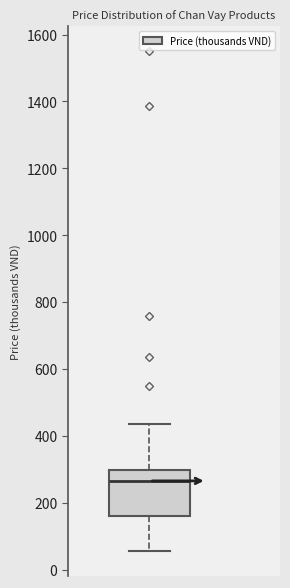

Where does the lower whisker of the box end on the y-axis? The values are not printed on the chart, so give them approximately, as read against the axis.

60